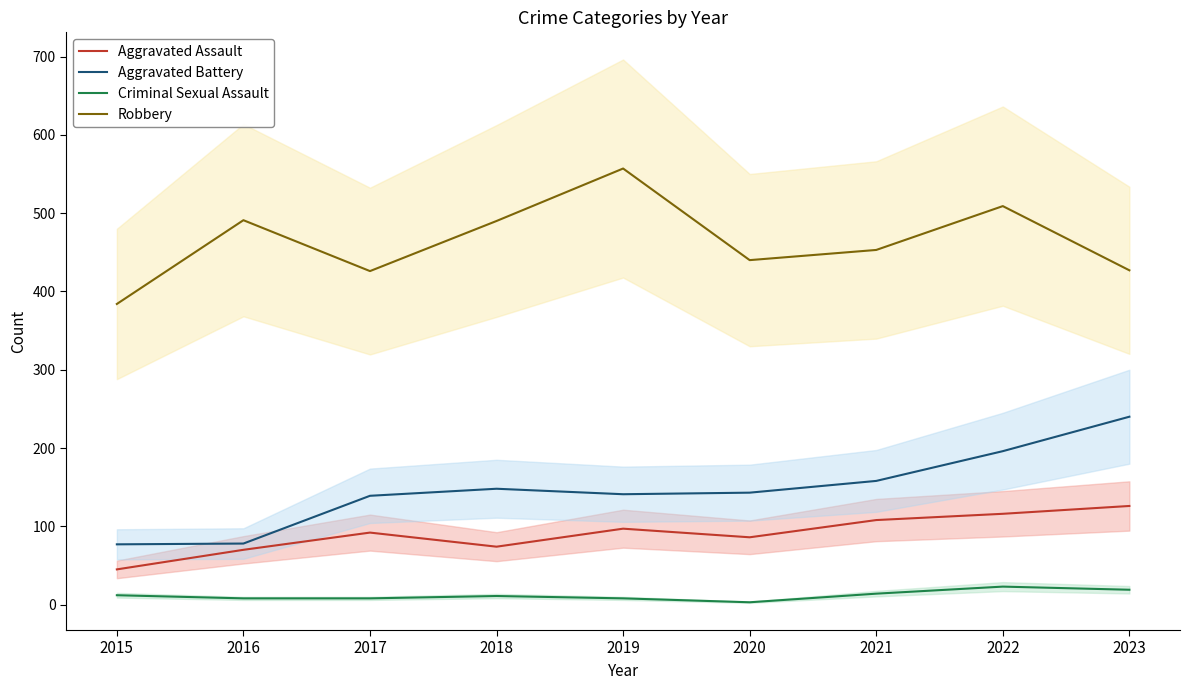

What is the value of the Aggravated Battery point at the 3rd from the left?

139